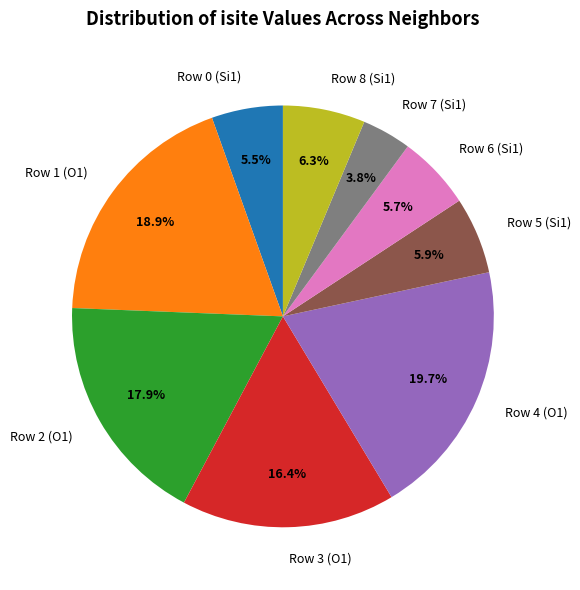

To the nearest percent, what is the difference between the Row 4 (O1) and Row 8 (Si1) slice percentages?

13%